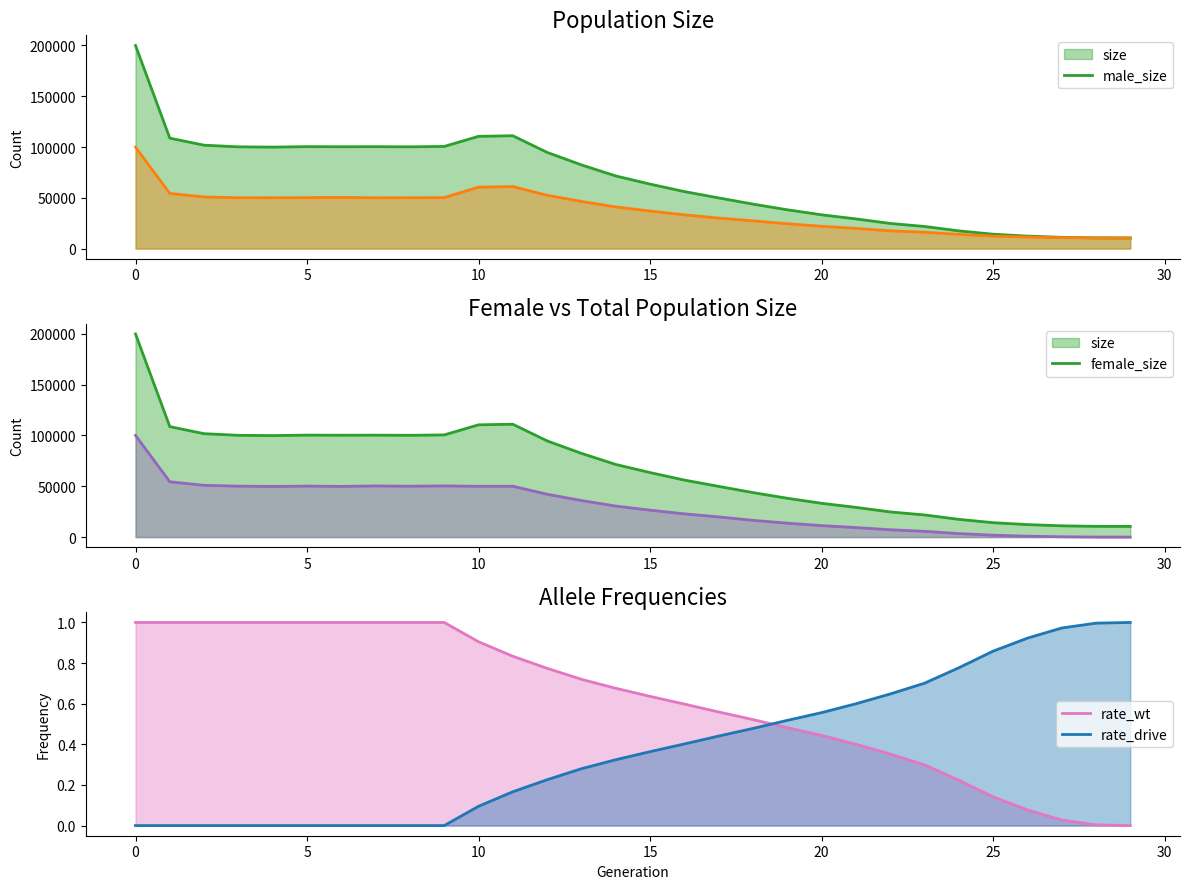

What is the value of the male_size point at the 1st from the left?

99851.0